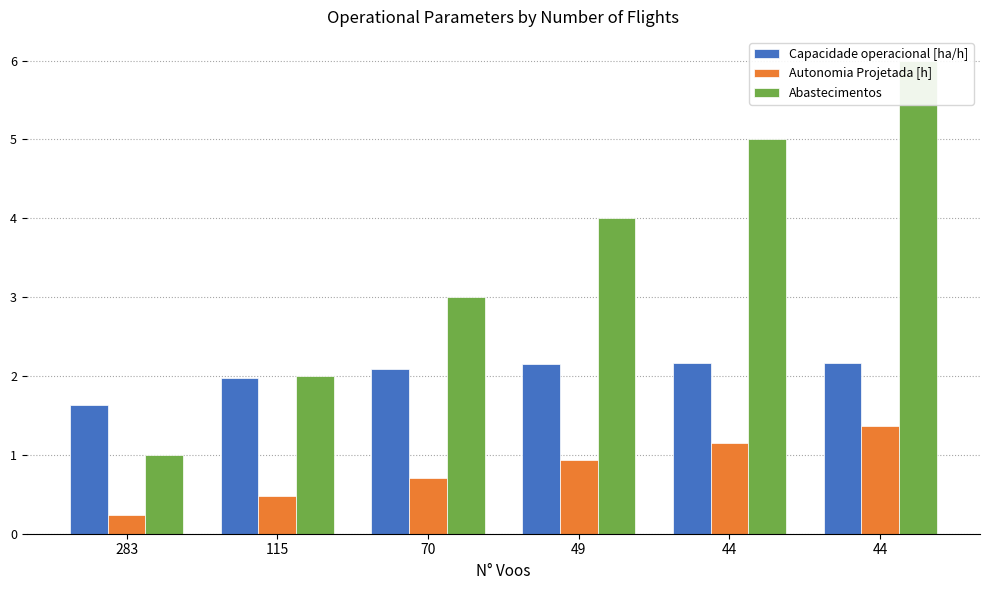

Which series has the largest range (max minus min)?

Abastecimentos